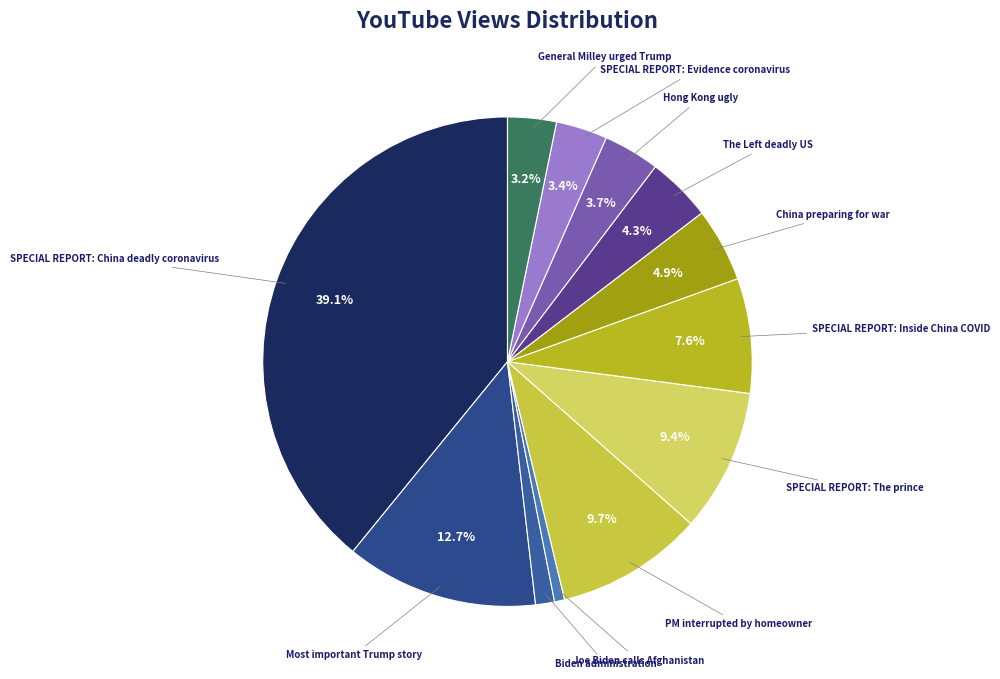

Rank the categories by value from lowest to highest.

Joe Biden calls Afghanistan, Biden administration, General Milley urged Trump, SPECIAL REPORT: Evidence coronavirus, Hong Kong ugly, The Left deadly US, China preparing for war, SPECIAL REPORT: Inside China COVID, SPECIAL REPORT: The prince, PM interrupted by homeowner, Most important Trump story, SPECIAL REPORT: China deadly coronavirus